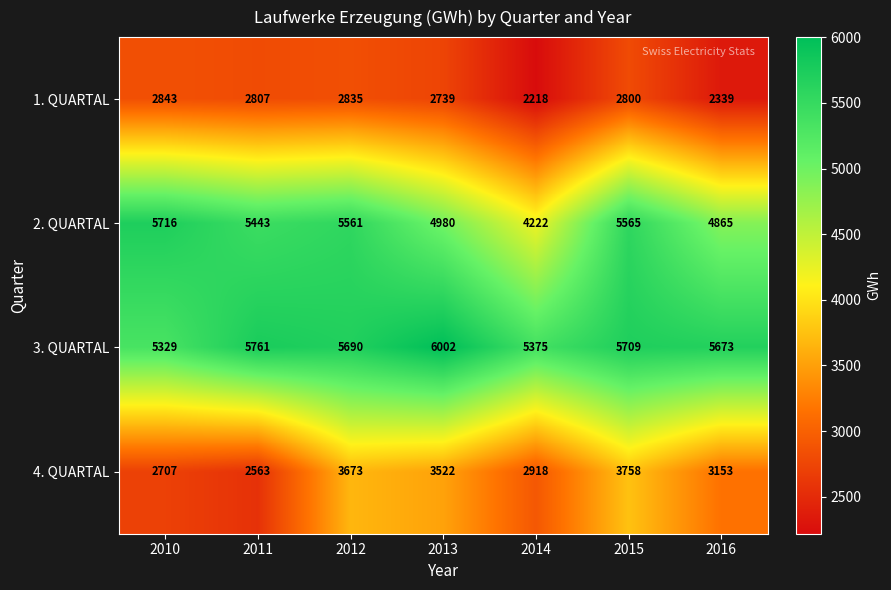

What is the highest value of the 4. QUARTAL series?

3758